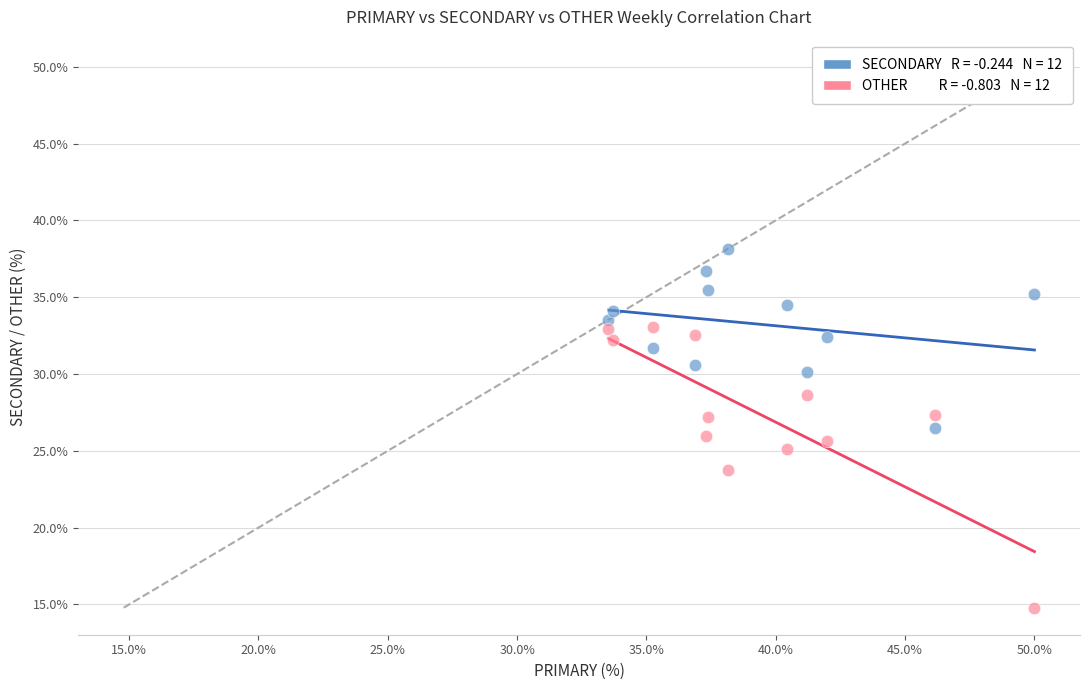

Across all data points, what is the range of Y values (max minus min)?

23.4